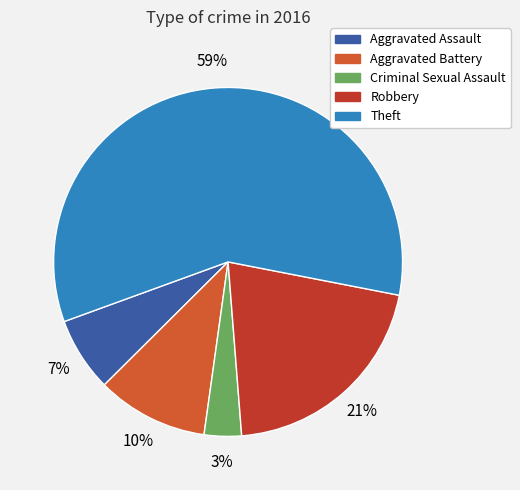

Count the number of slices in the pie.

5